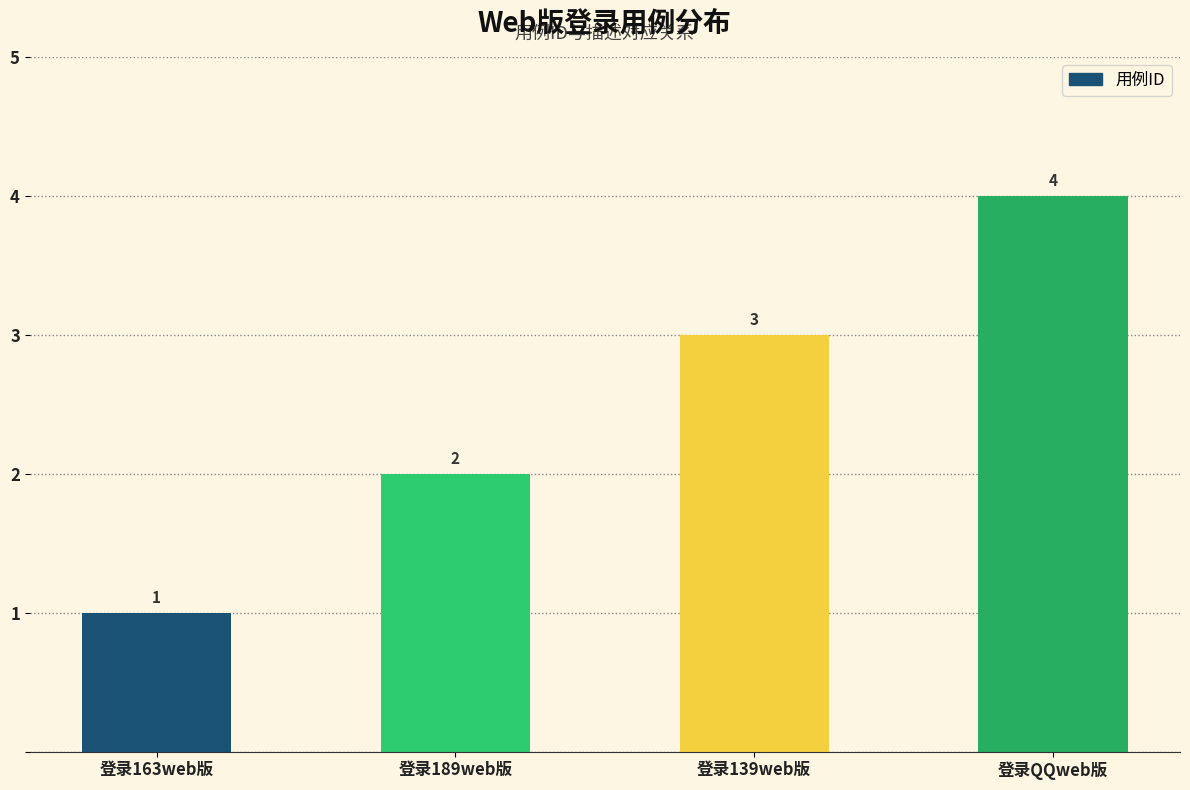

Which category has the lowest value across all series?

登录163web版